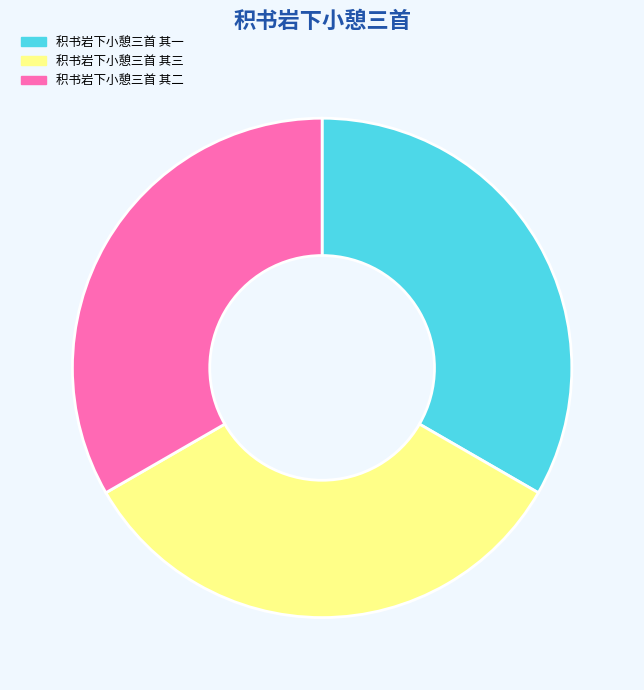

How many segments does this pie chart have?

3